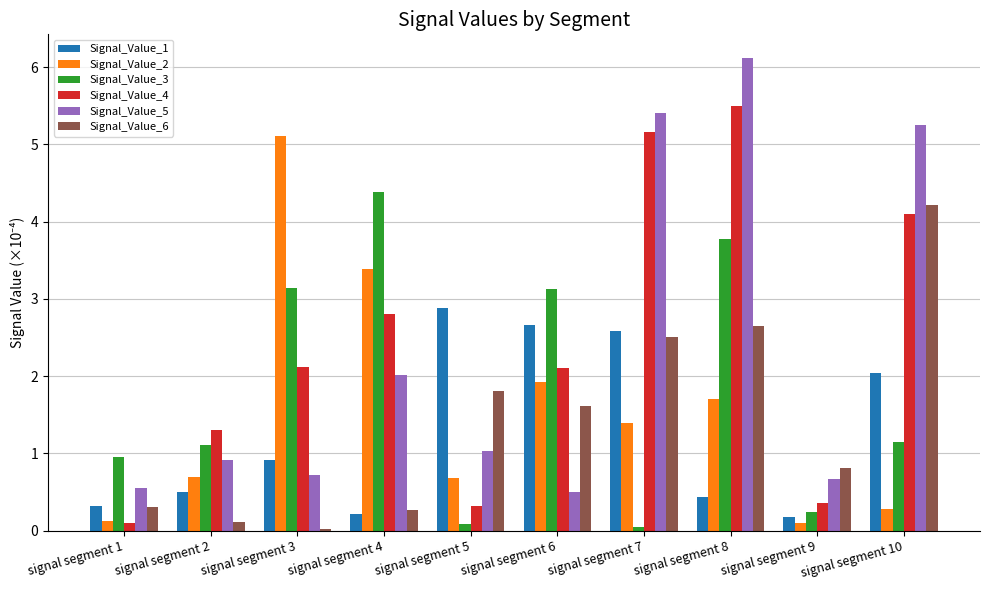

Which series has the largest range (max minus min)?

Signal_Value_5